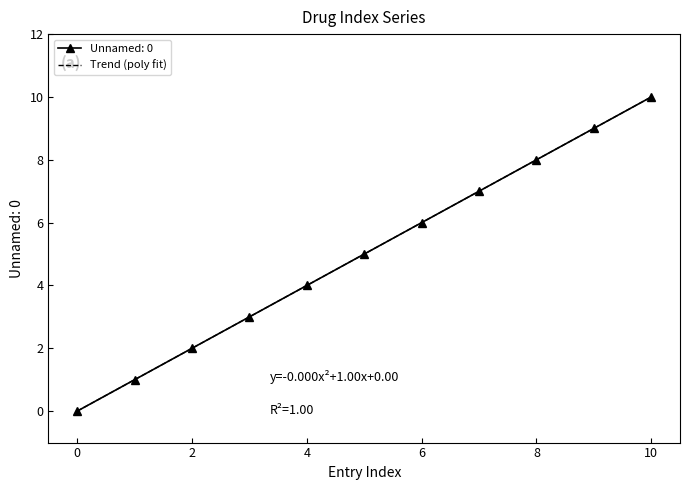

What is the average value?

5